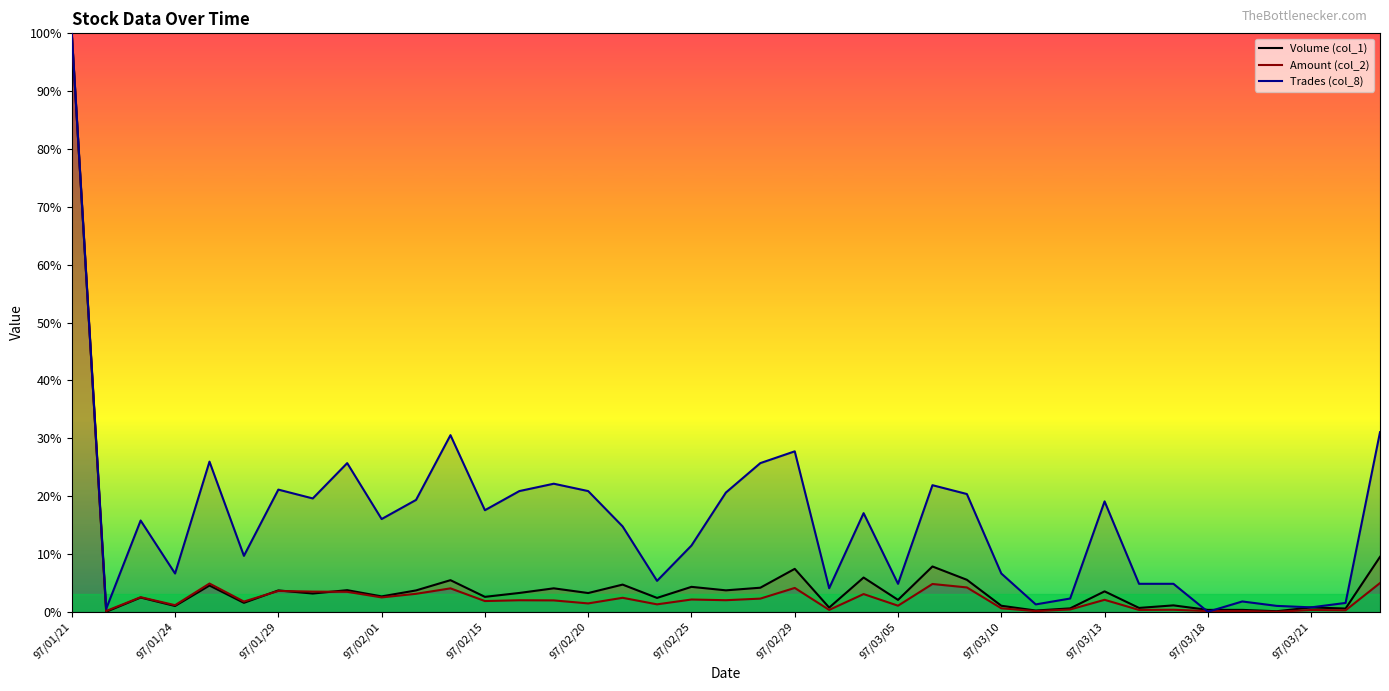

Which series has the largest range (max minus min)?

Volume (col_1)